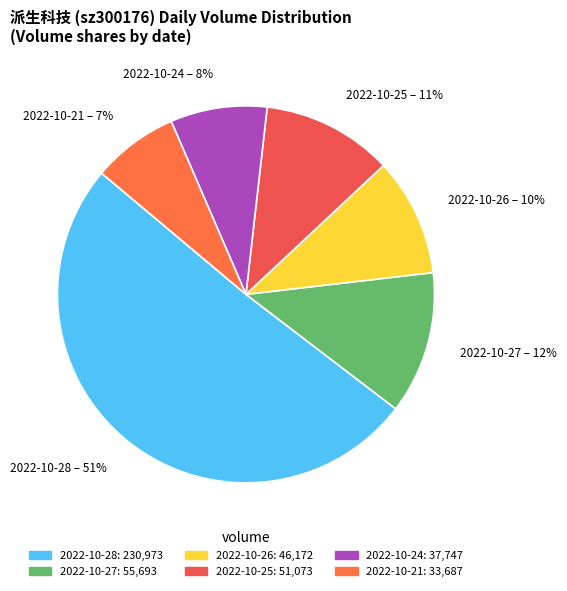

To the nearest percent, what portion does 2022-10-24 represent?

8%